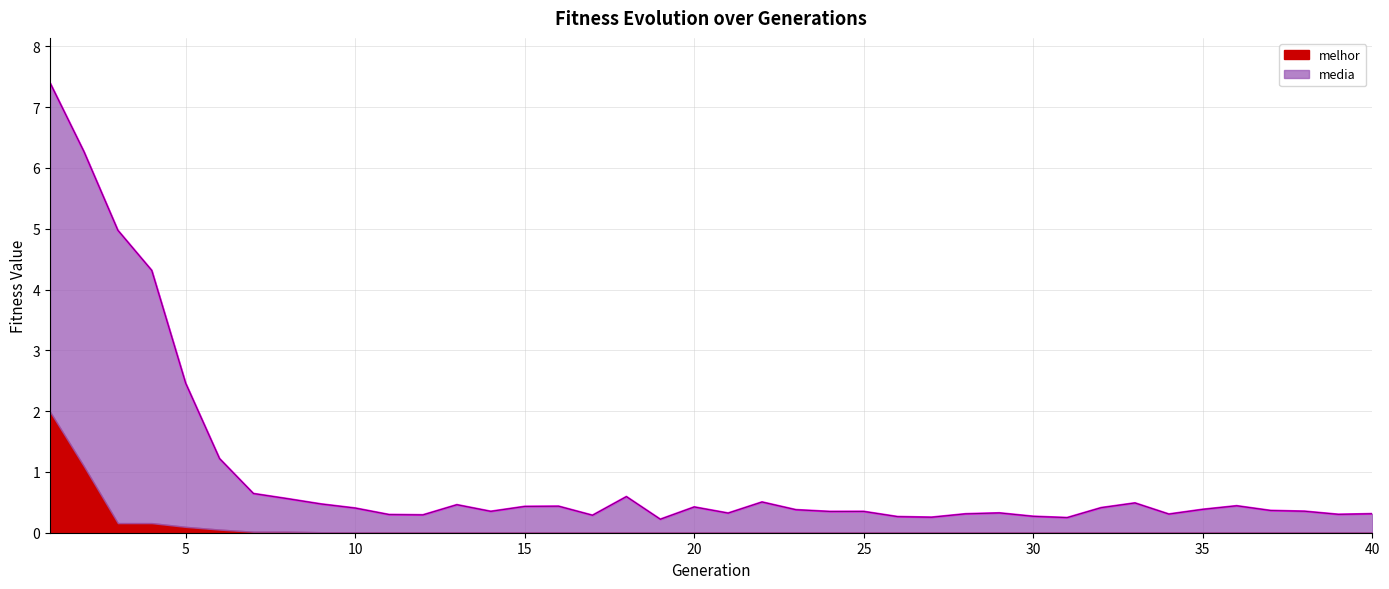

Between 13 and 32, which is larger?

13